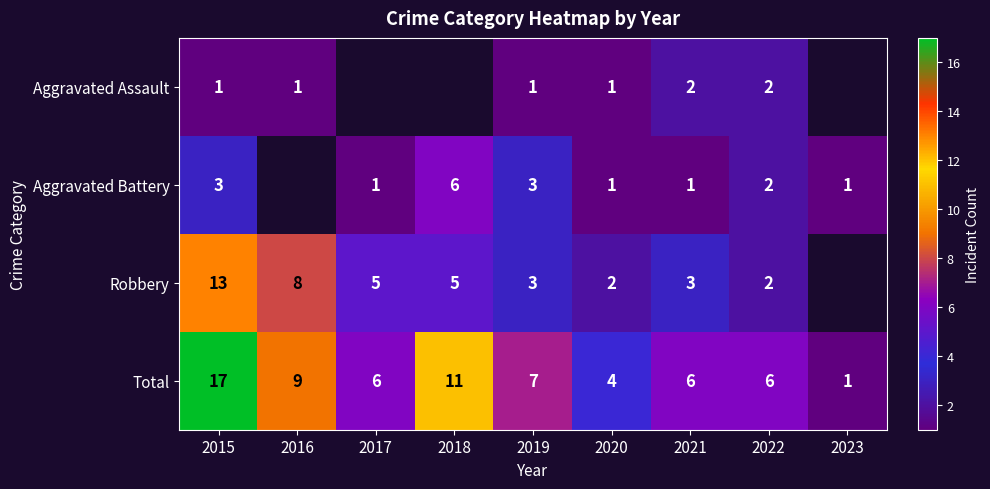

Is it true that Total equals 3 at 2019?

False